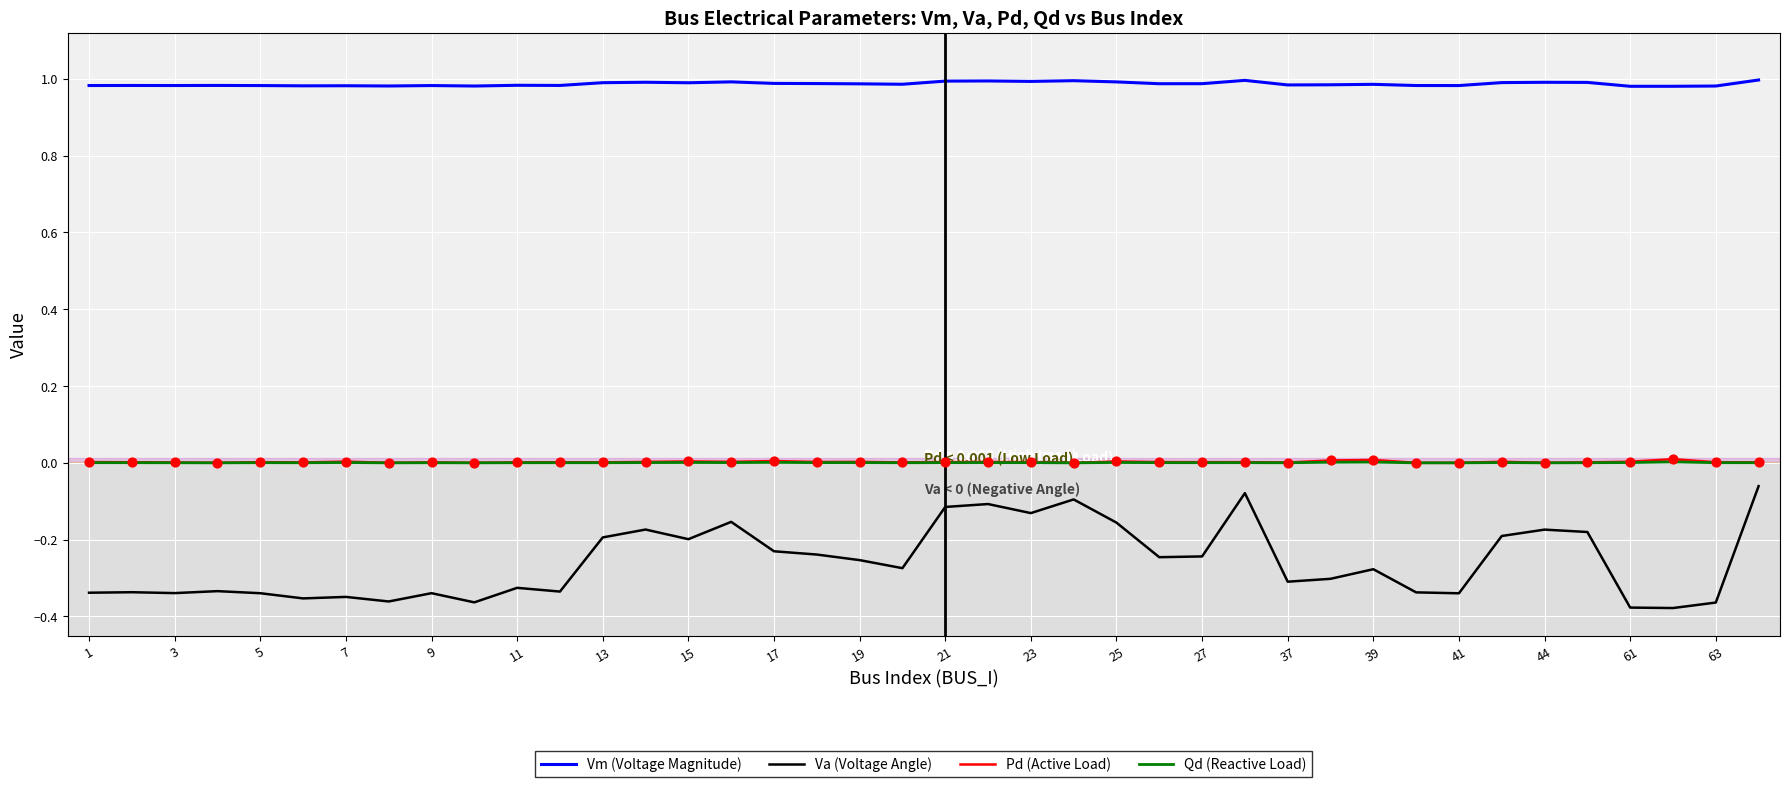

Which series has the widest spread of values?

Va (Voltage Angle)